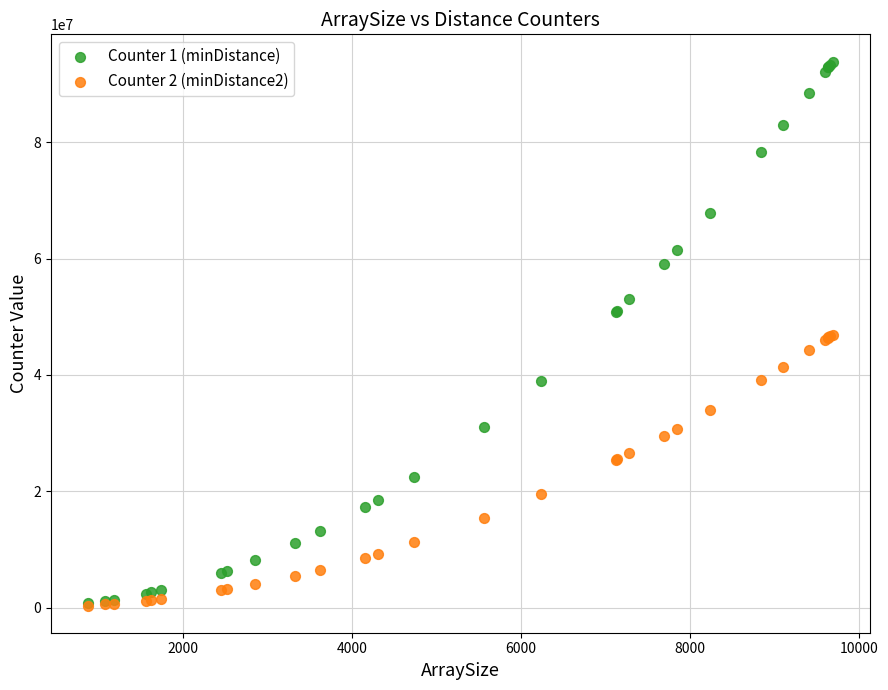

Which series reaches the maximum Y coordinate?

Counter 1 (minDistance)